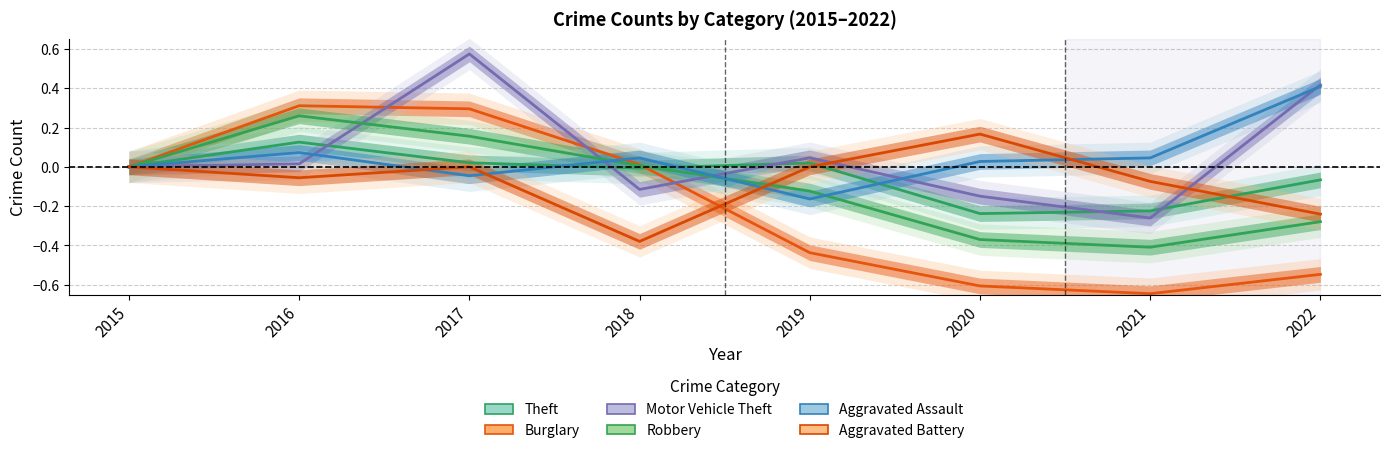

Reading right to left, list all the values displayed in this chart.

Theft: 2022=-0.1	2021=-0.2	2020=-0.2	2019=0.0	2018=-0.0	2017=0.0	2016=0.1	2015=0.0
Burglary: 2022=-0.5	2021=-0.6	2020=-0.6	2019=-0.4	2018=0.0	2017=0.3	2016=0.3	2015=0.0
Motor Vehicle Theft: 2022=0.4	2021=-0.3	2020=-0.1	2019=0.0	2018=-0.1	2017=0.6	2016=0.0	2015=0.0
Robbery: 2022=-0.3	2021=-0.4	2020=-0.4	2019=-0.1	2018=0.0	2017=0.2	2016=0.3	2015=0.0
Aggravated Assault: 2022=0.4	2021=0.0	2020=0.0	2019=-0.2	2018=0.0	2017=-0.0	2016=0.1	2015=0.0
Aggravated Battery: 2022=-0.2	2021=-0.1	2020=0.2	2019=0.0	2018=-0.4	2017=0.0	2016=-0.1	2015=0.0